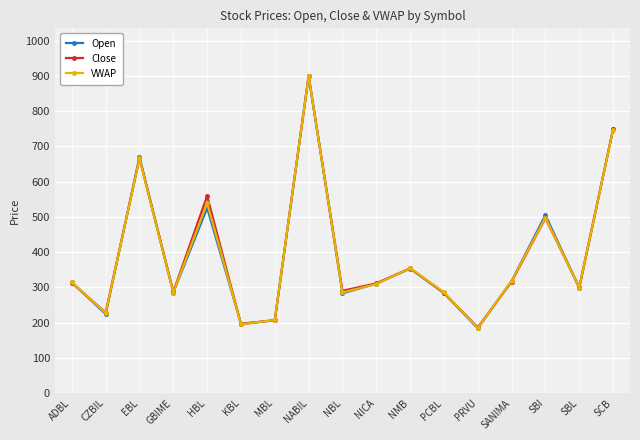

What are all the series names shown in the legend?

Open, Close, VWAP